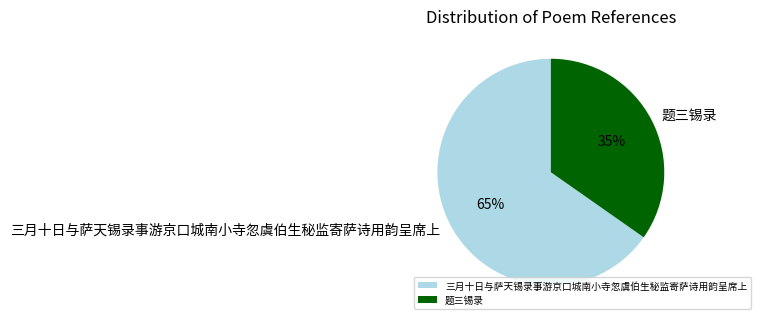

True or false: 题三锡录 accounts for 35% of the total.

True